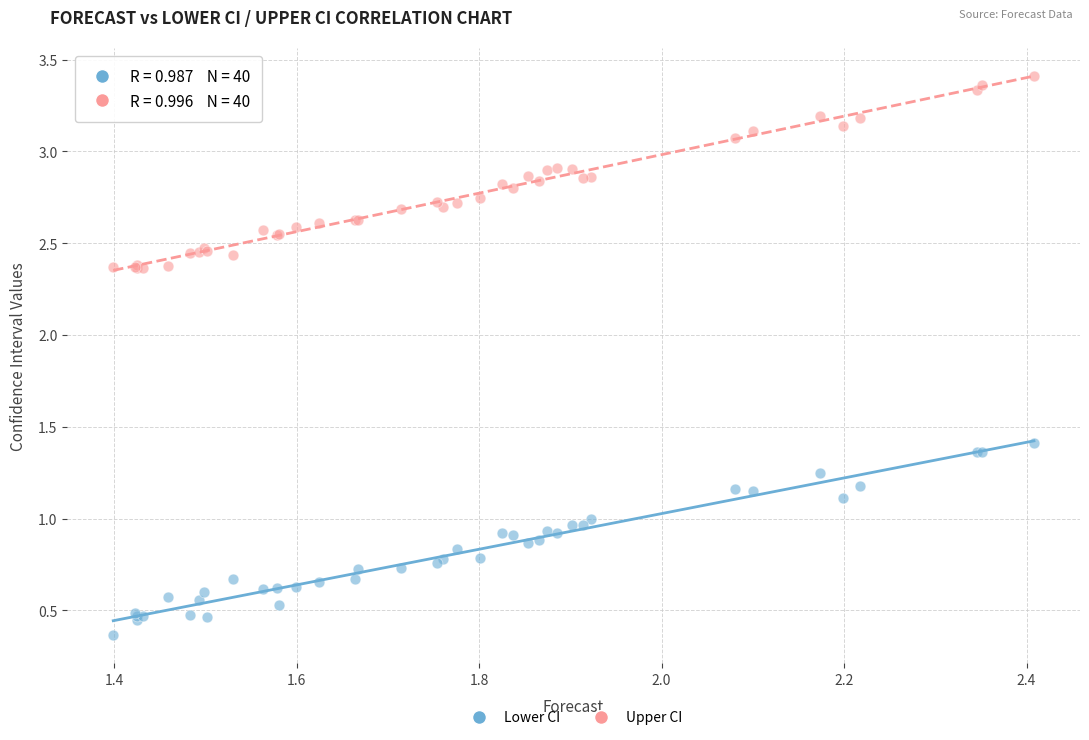

Which series contains the highest Y value?

Upper CI